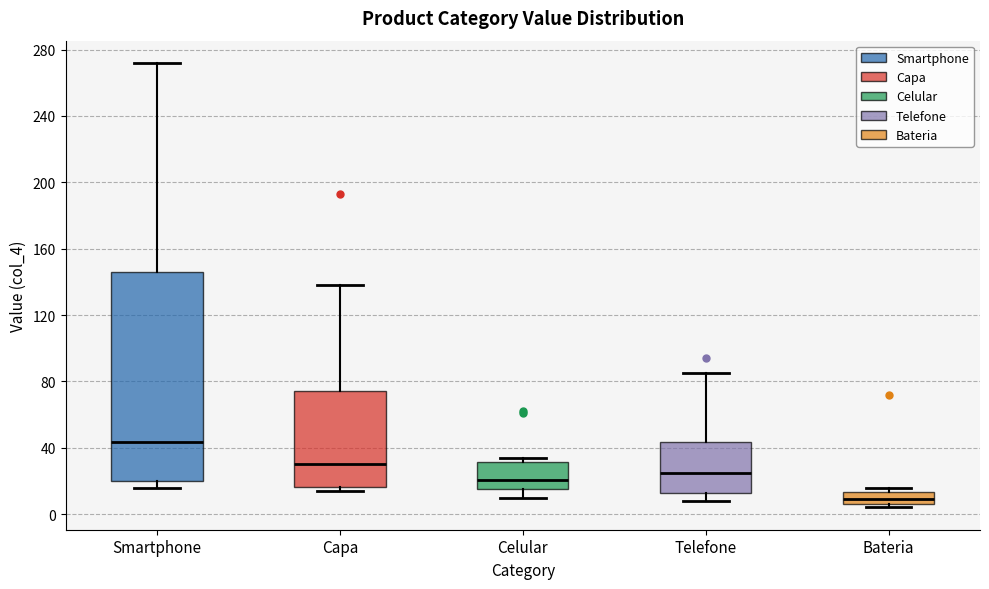

Where is the upper edge of the box for Bateria on the y-axis? The values are not printed on the chart, so give them approximately, as read against the axis.

15